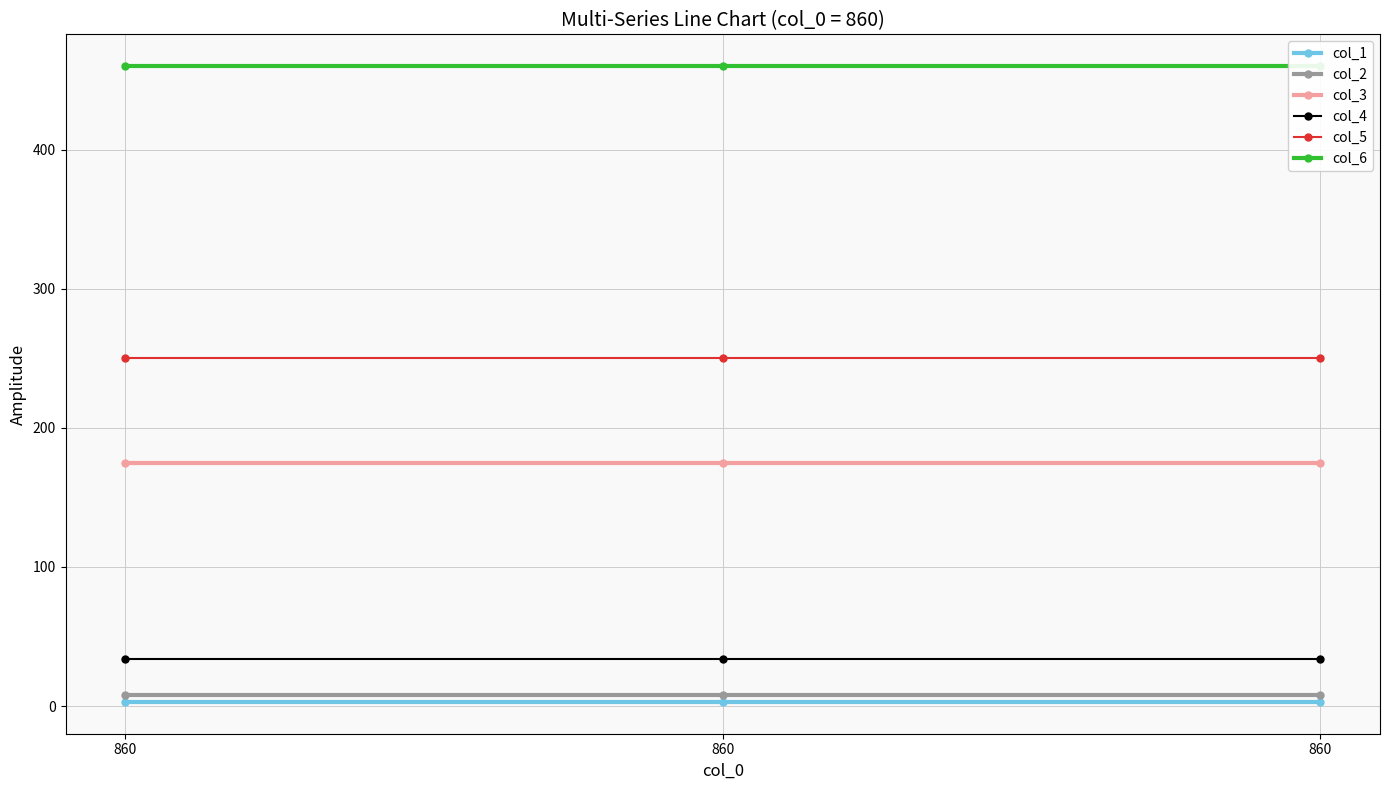

What is the average value of the col_2 series?

8